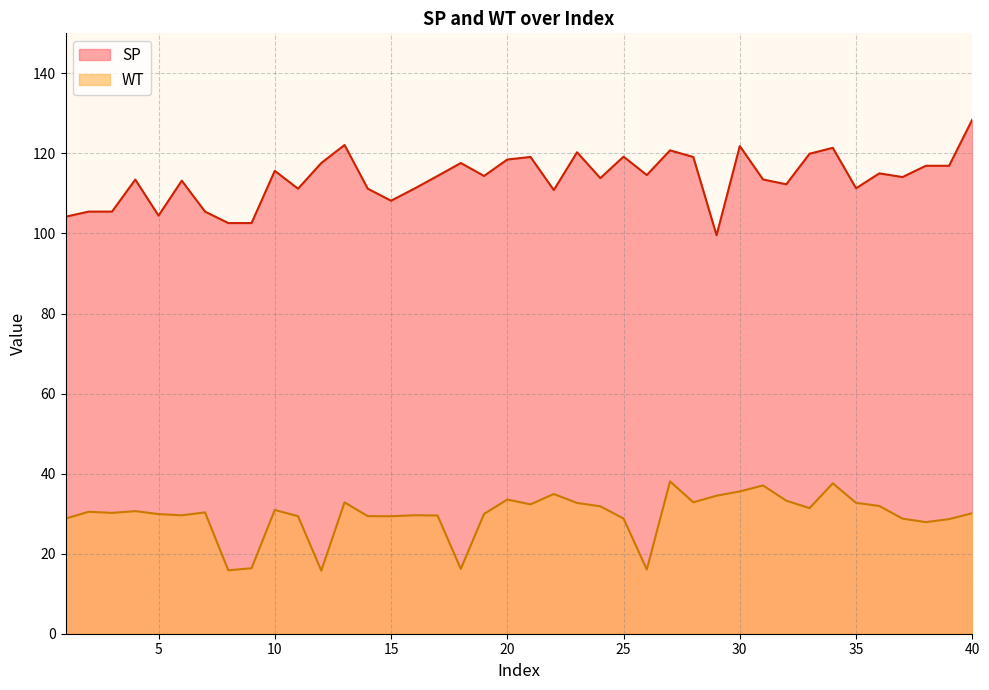

At which category does the chart reach its peak across all series?

40